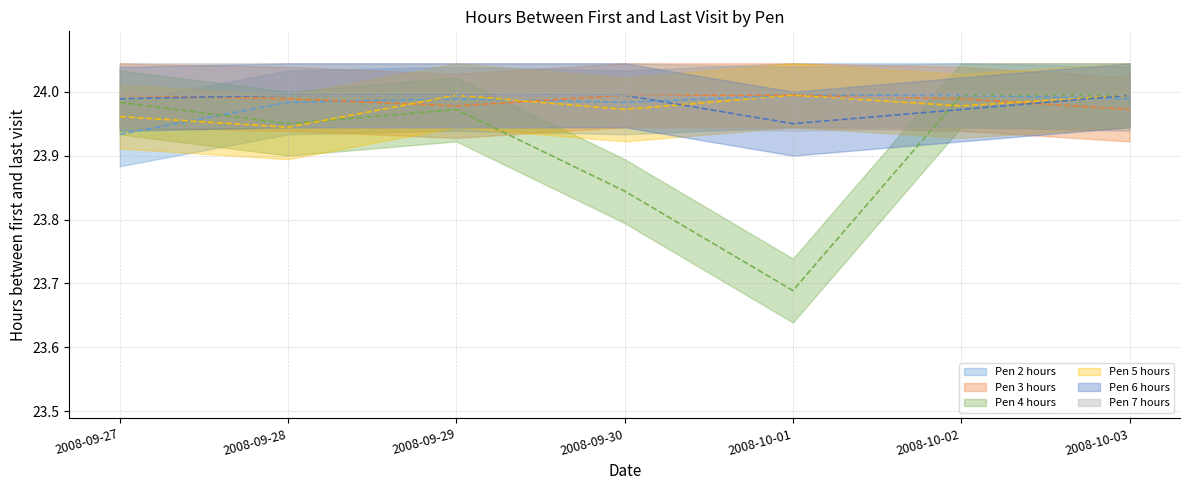

What is the spread (max minus min) of values at 2008-09-27?

0.1